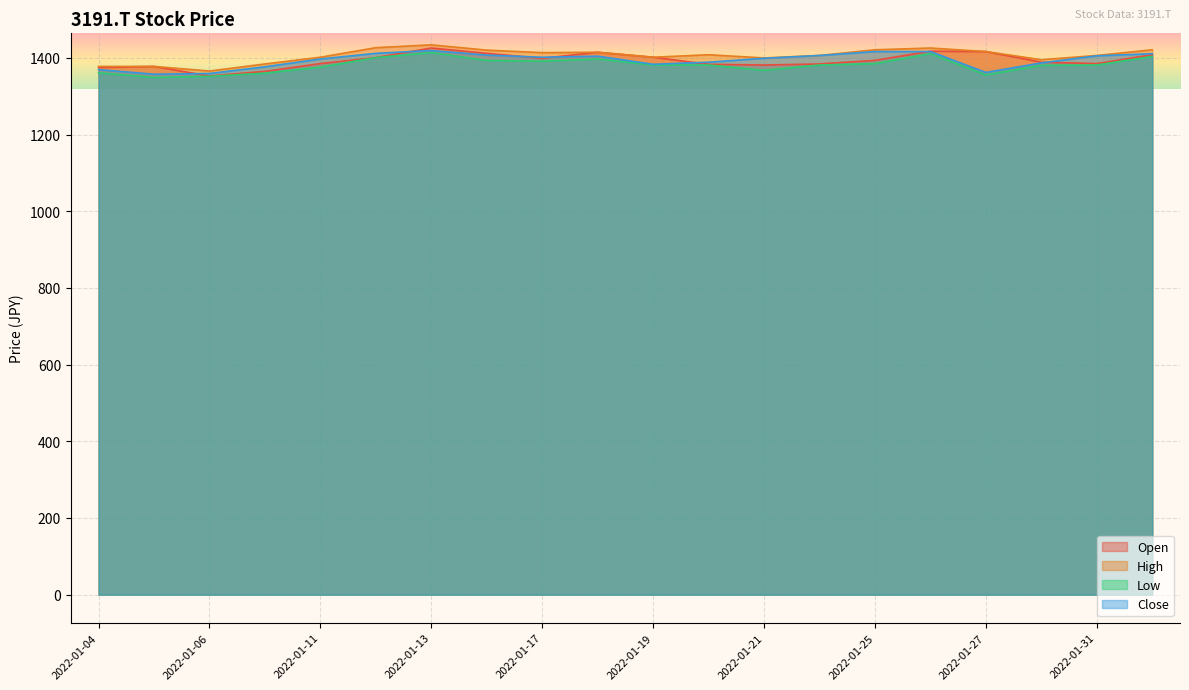

At 2022-01-25, list the series in order from largest to smallest.

High, Close, Open, Low